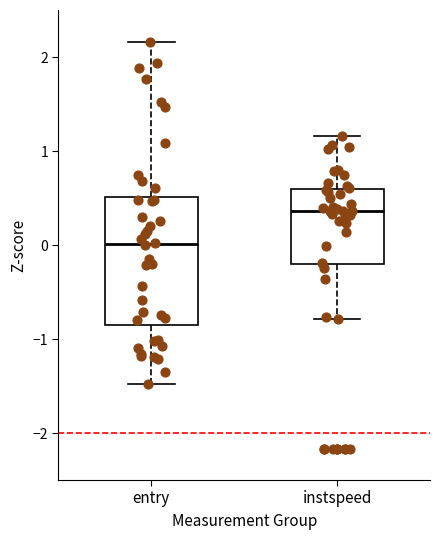

Reading left to right, read every box against the y-axis: the position of its median line, the range the box covers, and the ends of its whiskers. The values are not printed on the chart, so give them approximately, as read against the axis.

entry: median 0.0, box -0.9 to 0.5, whiskers -1.5 to 2.2
instspeed: median 0.4, box -0.2 to 0.6, whiskers -0.8 to 1.2